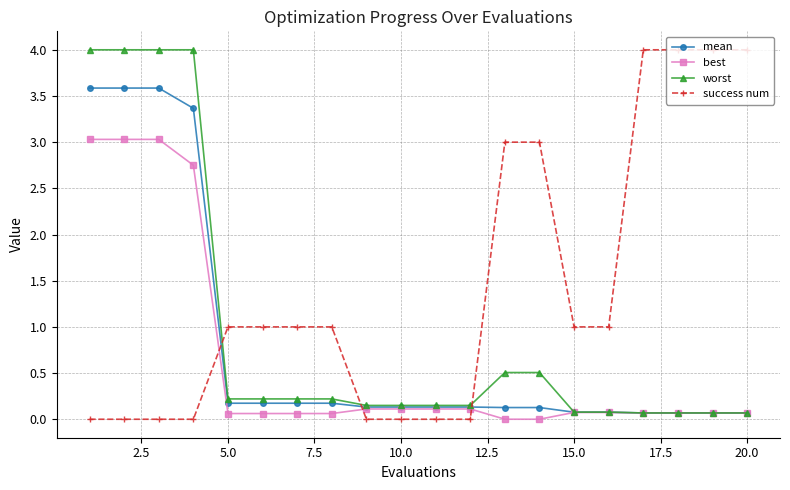

Which series has the largest total across all categories?

success num